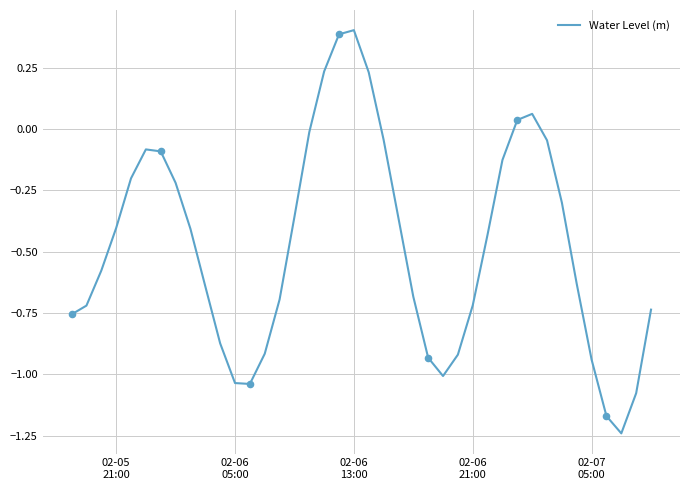

What is the greatest value displayed?

0.4